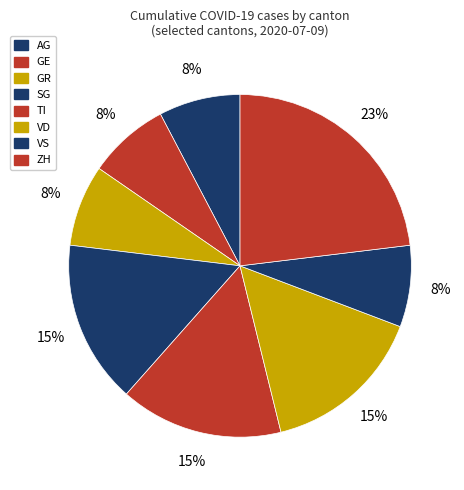

Does GR account for over 50% of the chart?

No